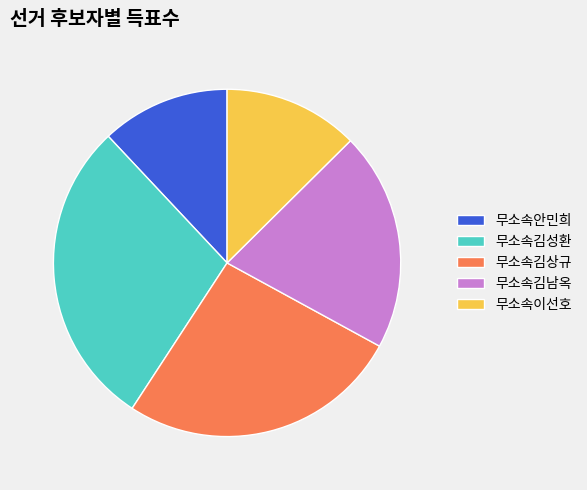

How many slices are in this pie chart?

5